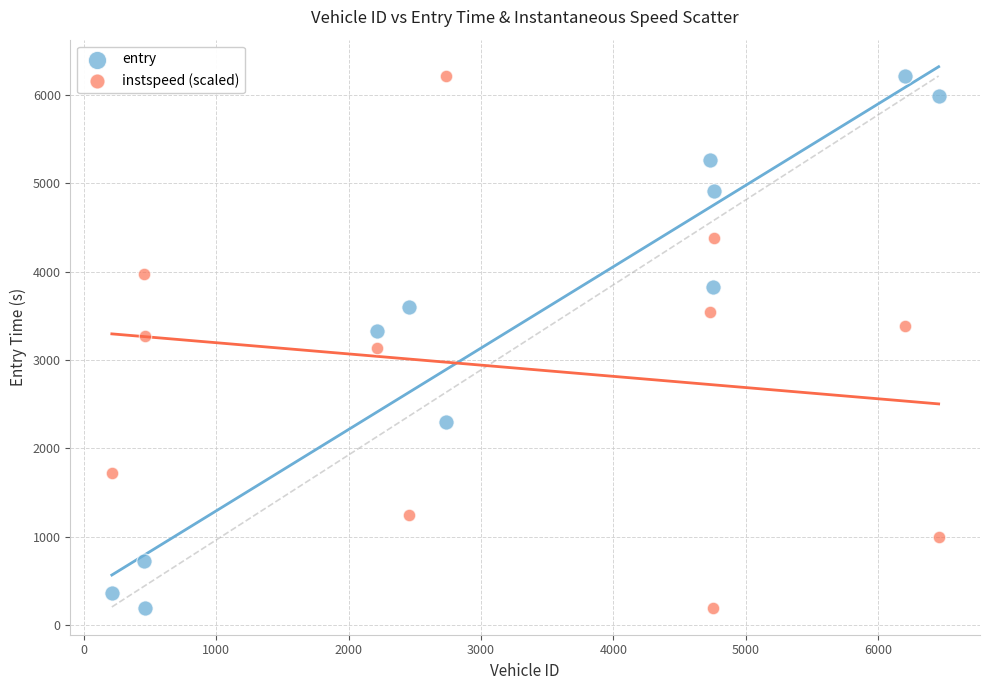

Across all data points, what is the range of Y values (max minus min)?

6018.9